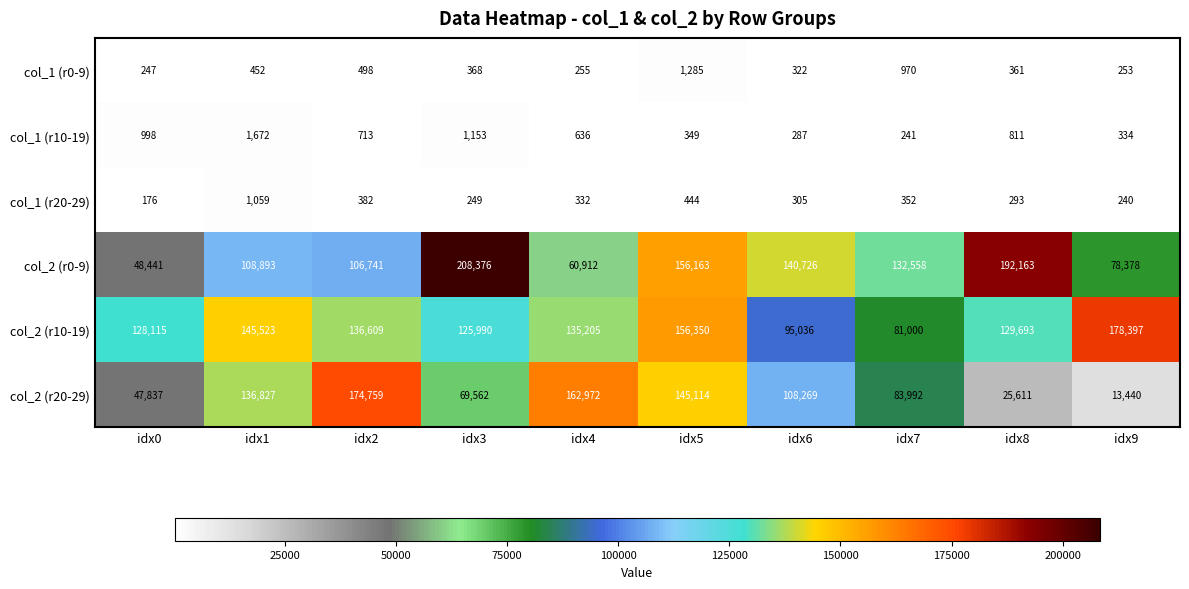

At which category is the sum across all series the highest?

idx5